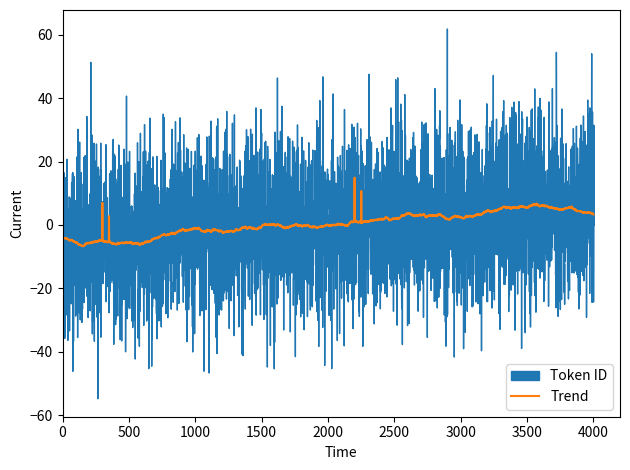

What is the value of the 7th point from the left?

7